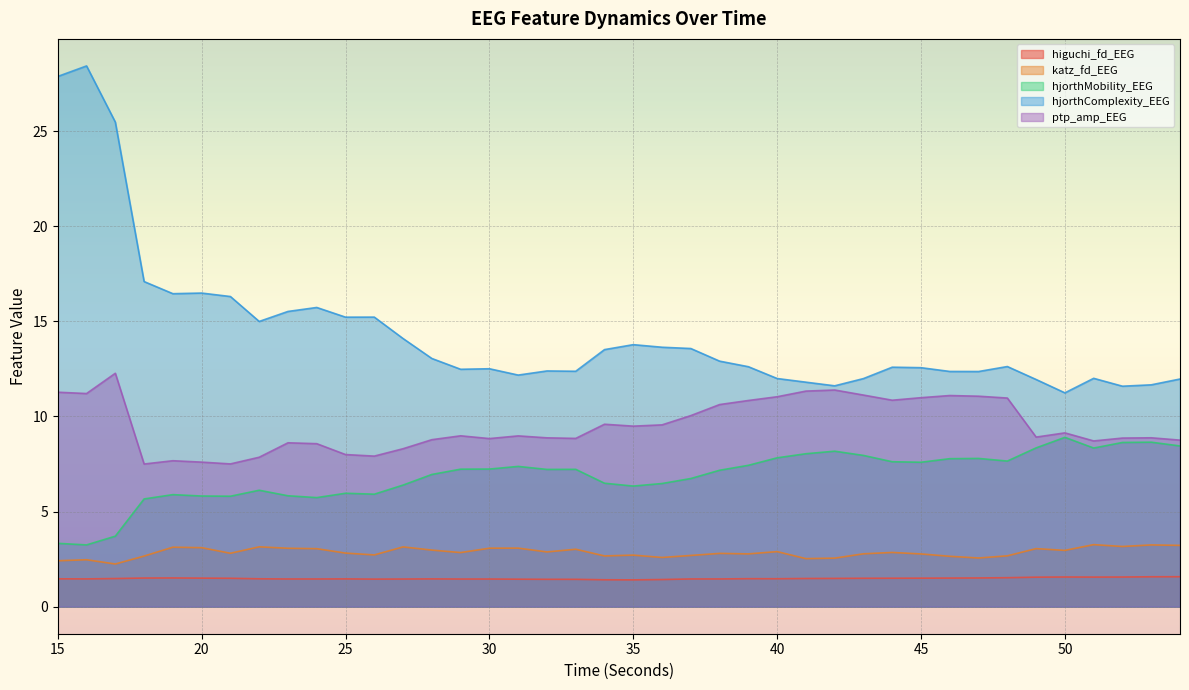

The hjorthComplexity_EEG series shows 12.2 at 31. True or false?

True